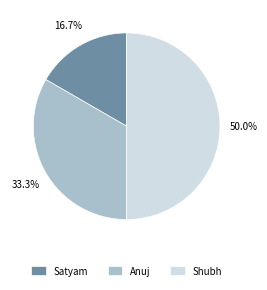

How many slices are in this pie chart?

3